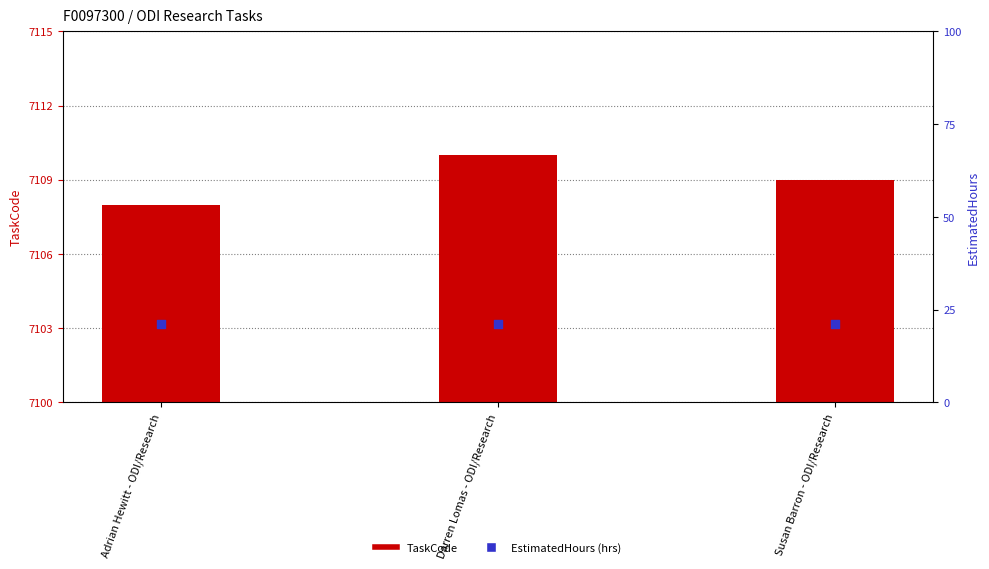

Which series has the largest total across all categories?

TaskCode